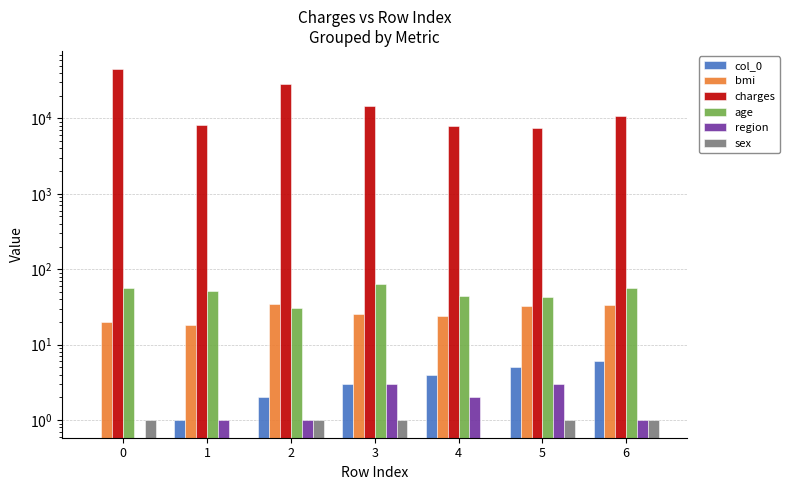

At 6, list the series in order from smallest to largest.

region, sex, col_0, bmi, age, charges